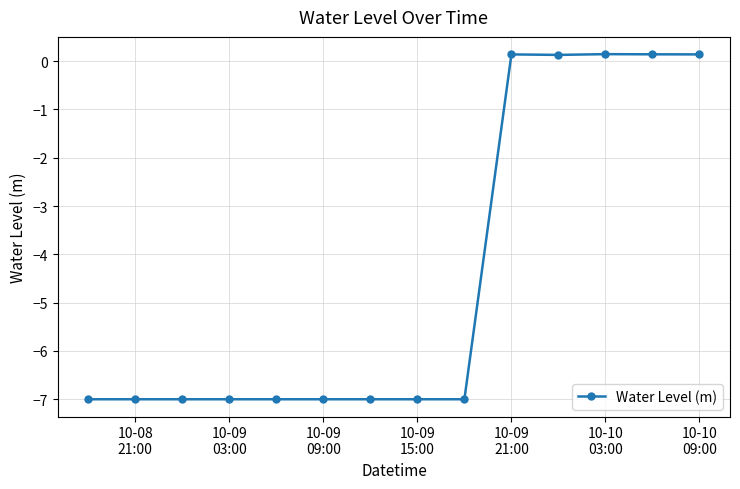

What is the average value?

-4.5